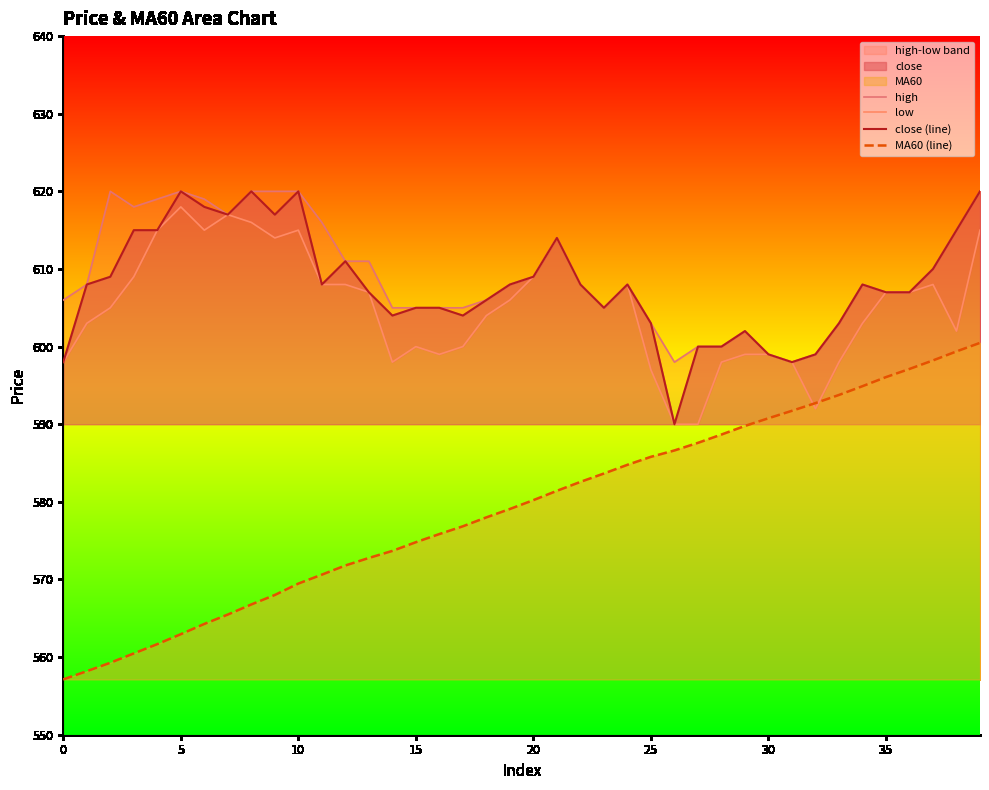

What is the maximum value for close (line)?

620.0